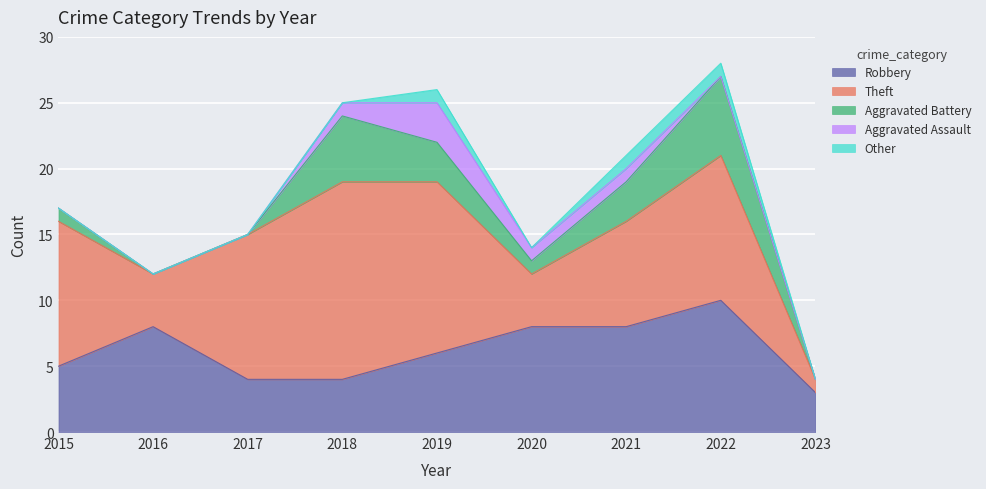

How many lines are shown in the chart?

5